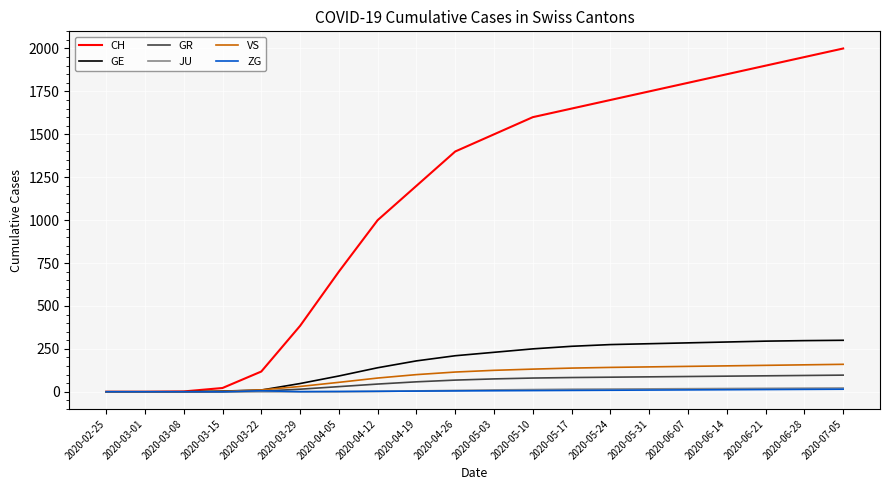

How many categories are shown in the chart?

20